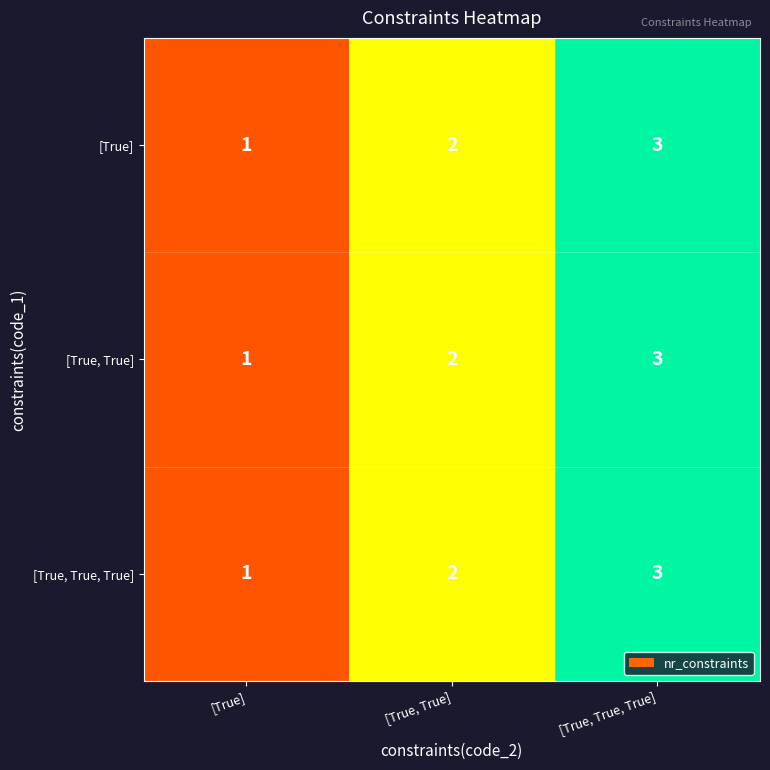

How many series are shown in this chart?

3